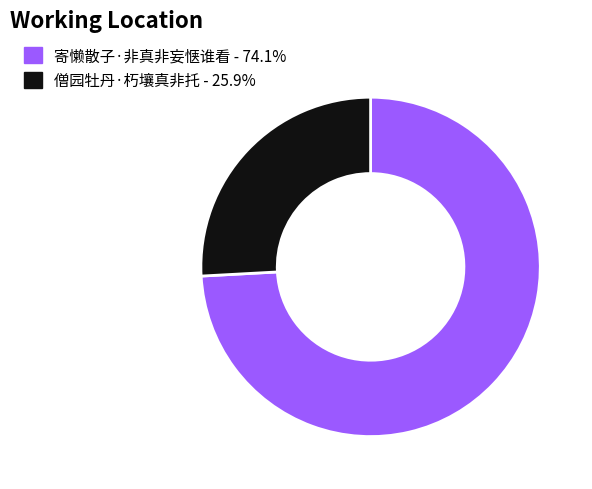

Is there a majority slice in this chart?

Yes